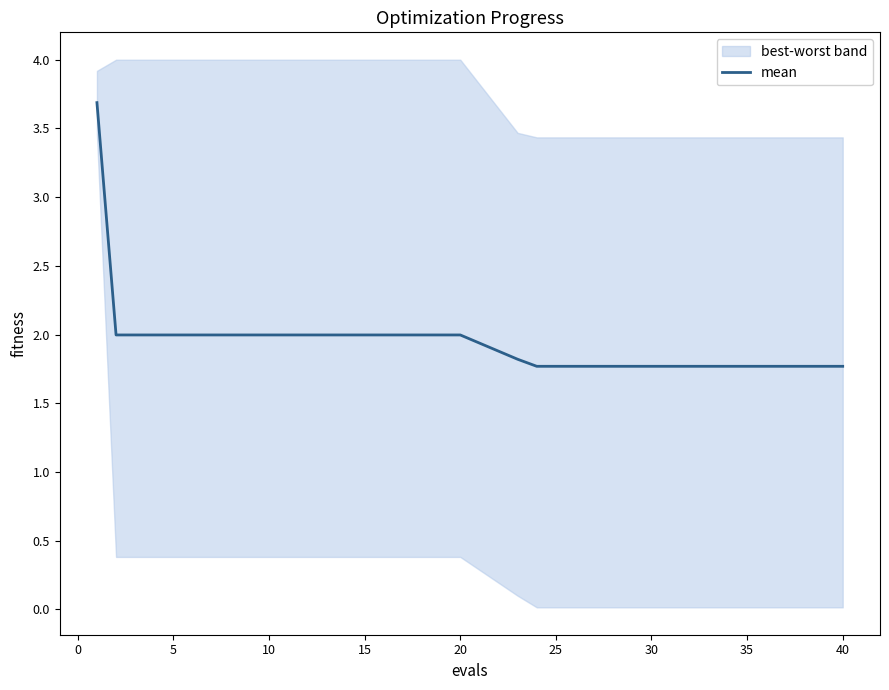

What is the smallest value displayed?

1.8